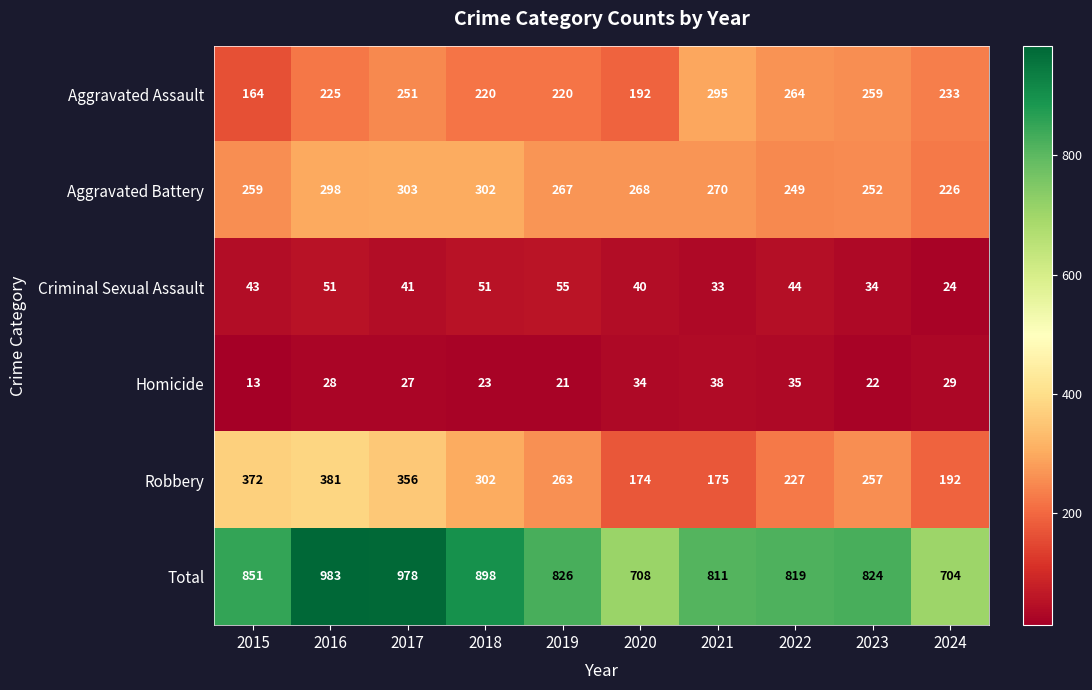

At 2024, list the series in order from largest to smallest.

Total, Aggravated Assault, Aggravated Battery, Robbery, Homicide, Criminal Sexual Assault